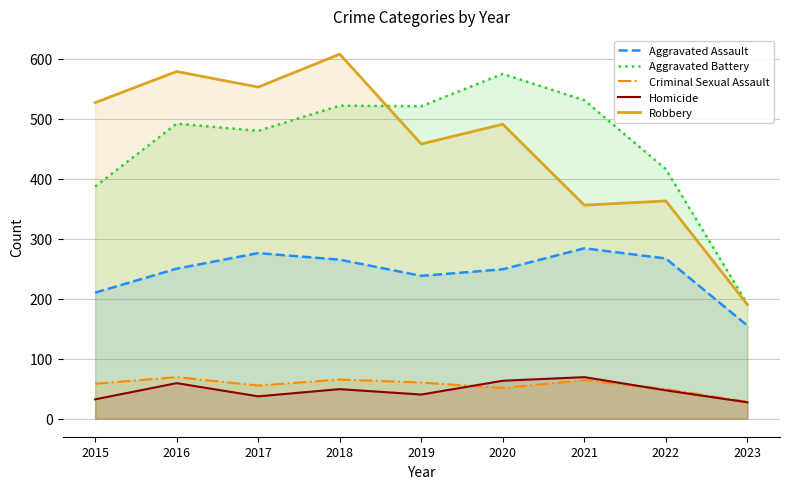

True or false: Aggravated Assault has a value of 238 at 2019.

True